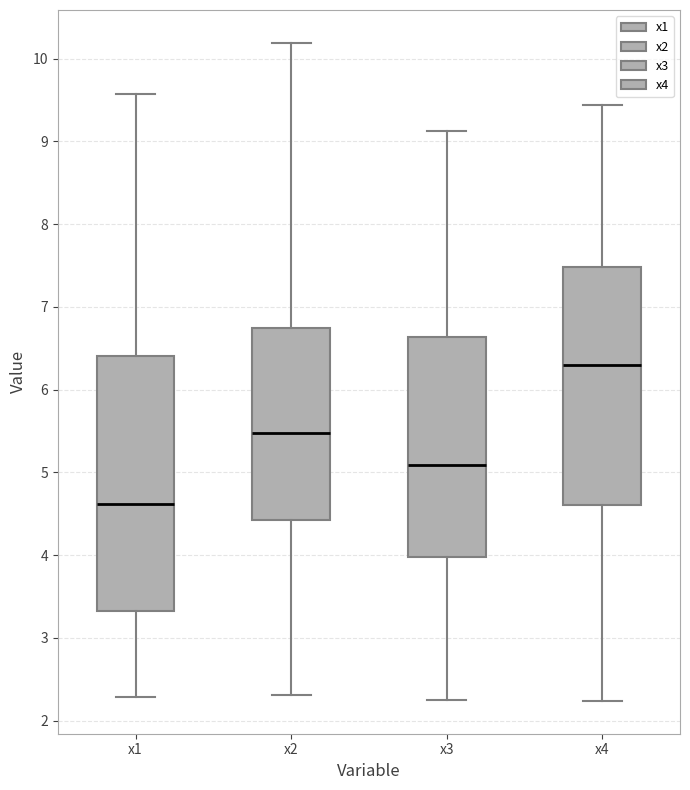

Reading left to right, read every box against the y-axis: the position of its median line, the range the box covers, and the ends of its whiskers. The values are not printed on the chart, so give them approximately, as read against the axis.

x1: median 4.6, box 3.3 to 6.4, whiskers 2.3 to 9.6
x2: median 5.5, box 4.4 to 6.7, whiskers 2.3 to 10.2
x3: median 5.1, box 4.0 to 6.6, whiskers 2.3 to 9.1
x4: median 6.3, box 4.6 to 7.5, whiskers 2.2 to 9.4